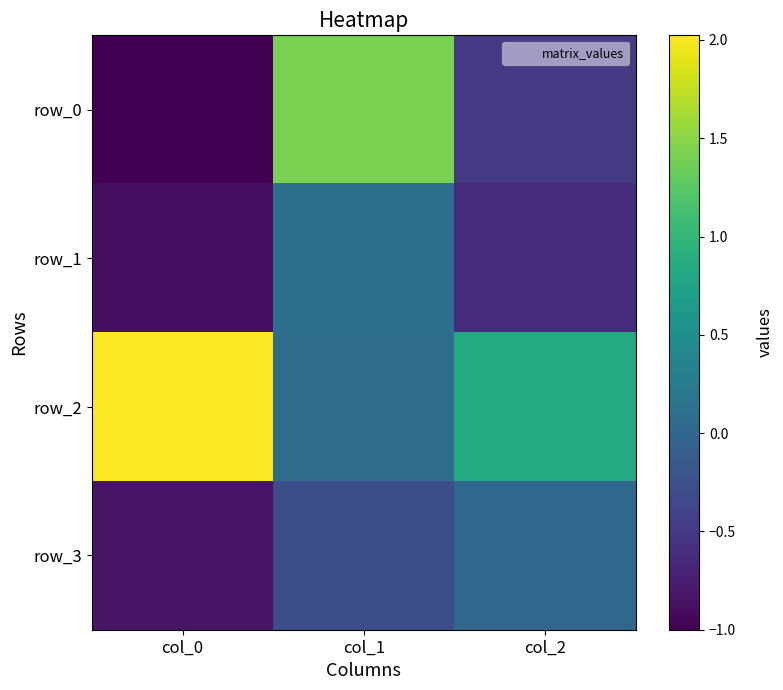

What is the greatest value displayed?

2.0